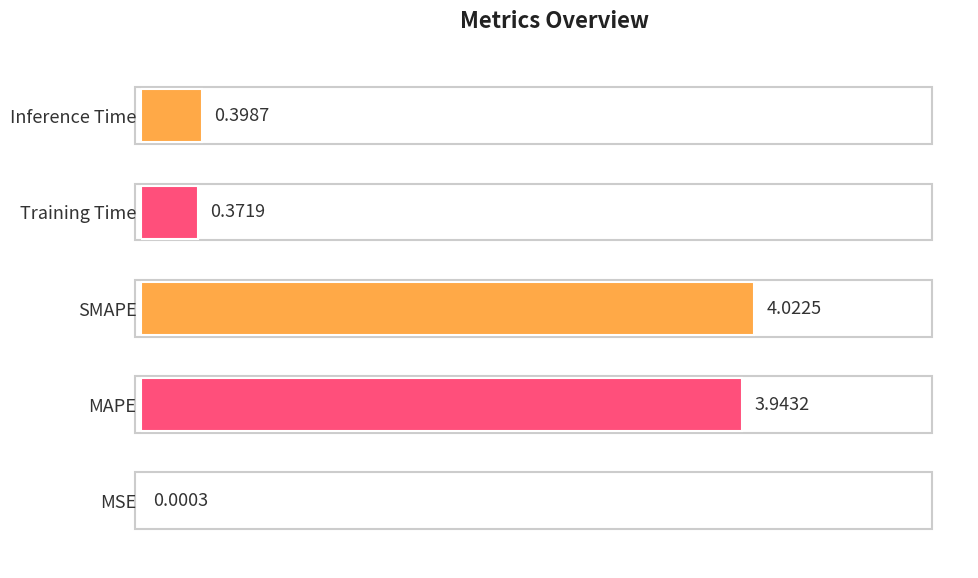

Which has a higher value, Training Time or Inference Time?

Inference Time